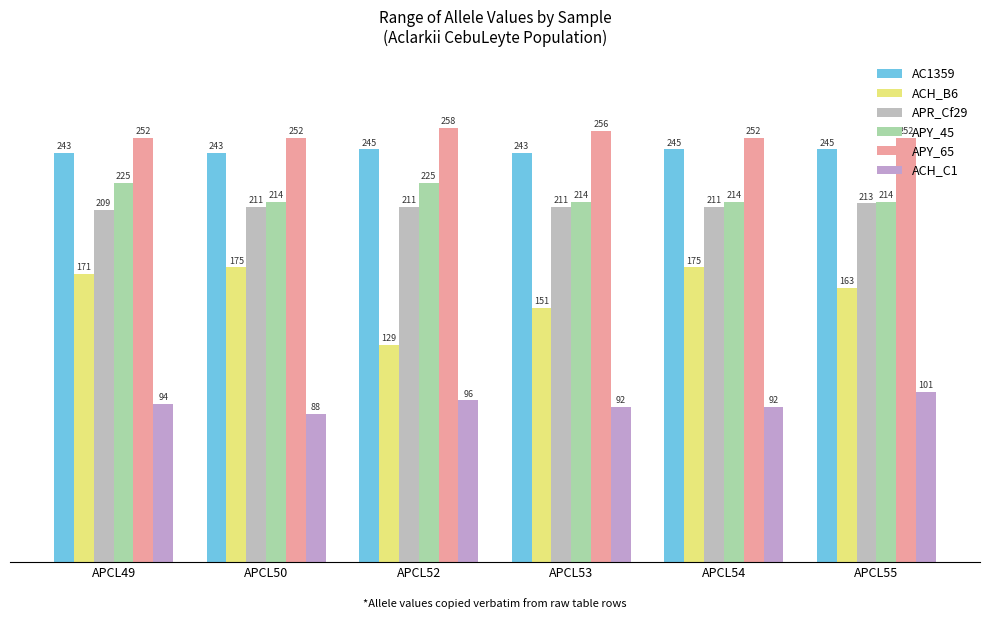

Reading left to right, transcribe all the data shown in this chart.

AC1359: 243	243	245	243	245	245
ACH_B6: 171	175	129	151	175	163
APR_Cf29: 209	211	211	211	211	213
APY_45: 225	214	225	214	214	214
APY_65: 252	252	258	256	252	252
ACH_C1: 94	88	96	92	92	101